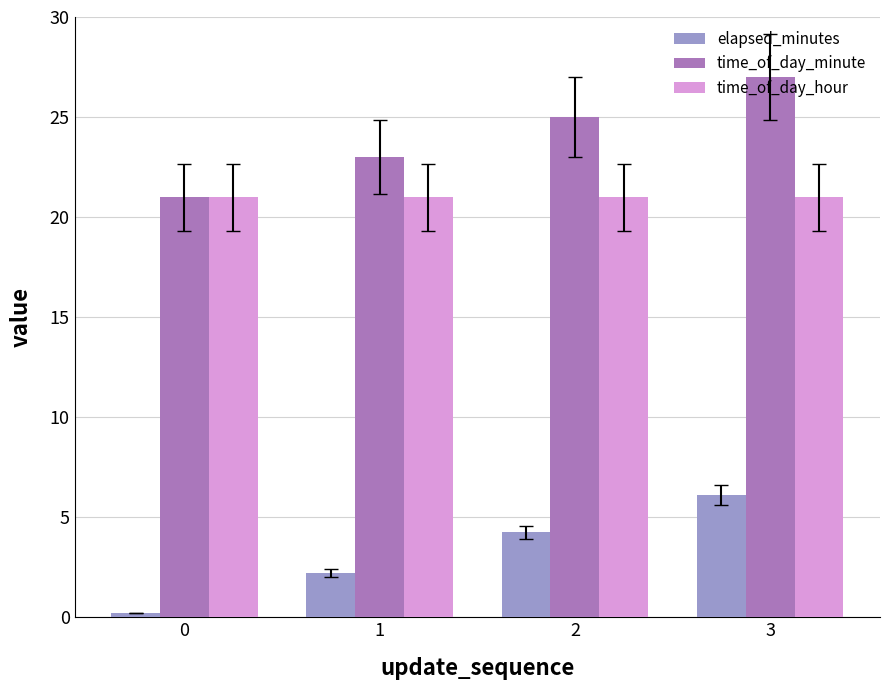

How many groups of bars are there?

4